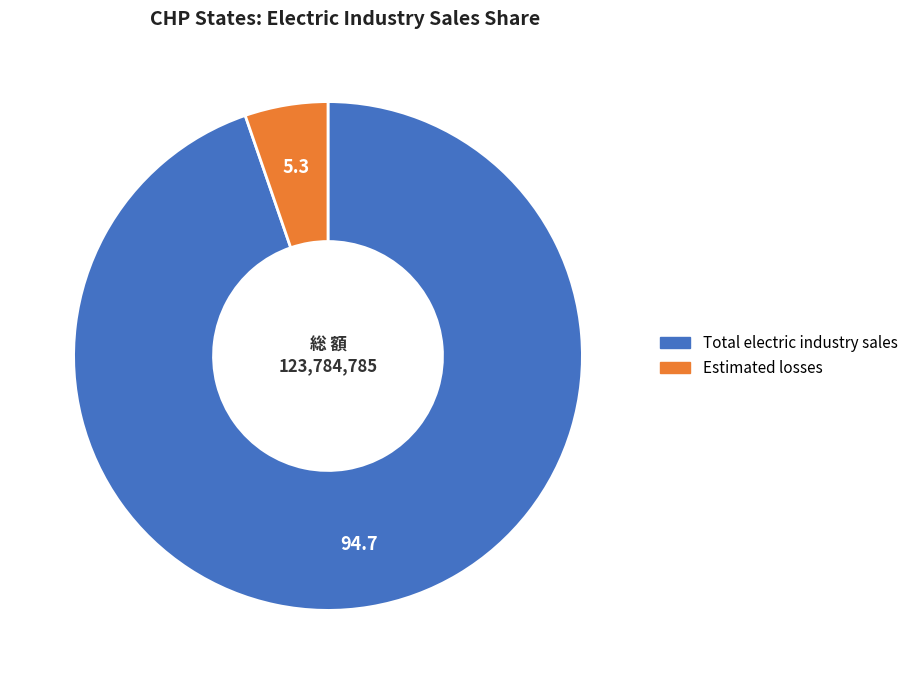

True or false: Total electric industry sales accounts for 95% of the total.

True